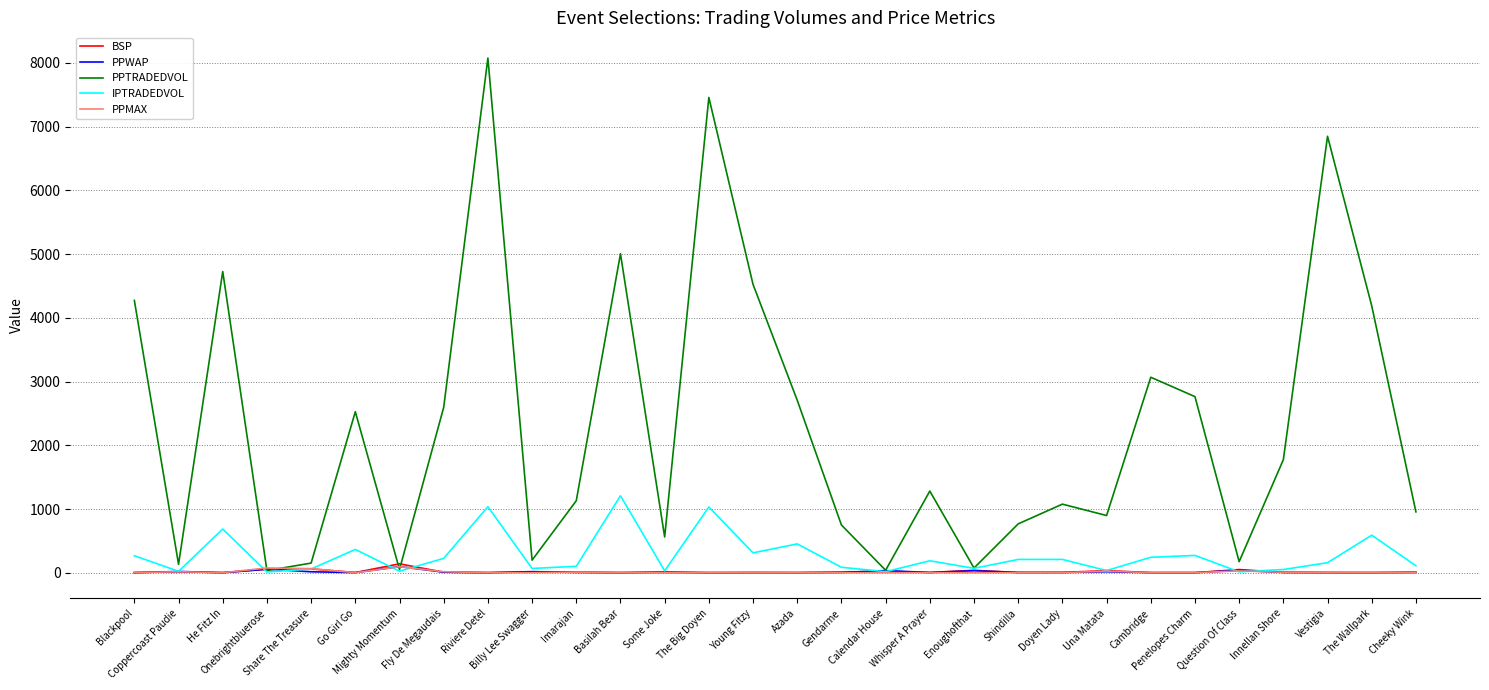

How many lines are shown in the chart?

5